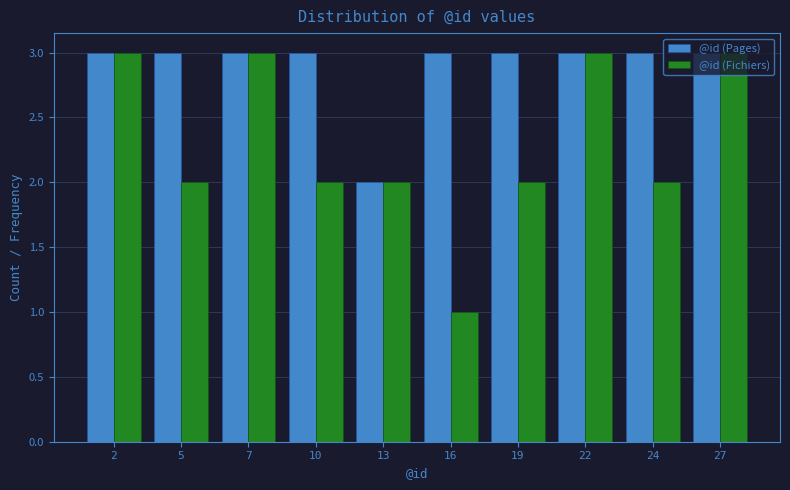

What is the sum of all @id (Fichiers) values?

23